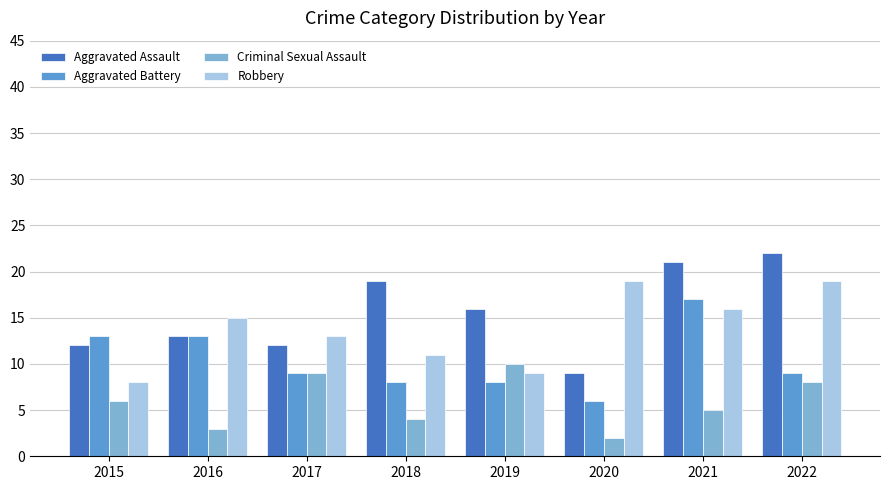

What is the sum of the Criminal Sexual Assault values at 2016 and 2021?

8